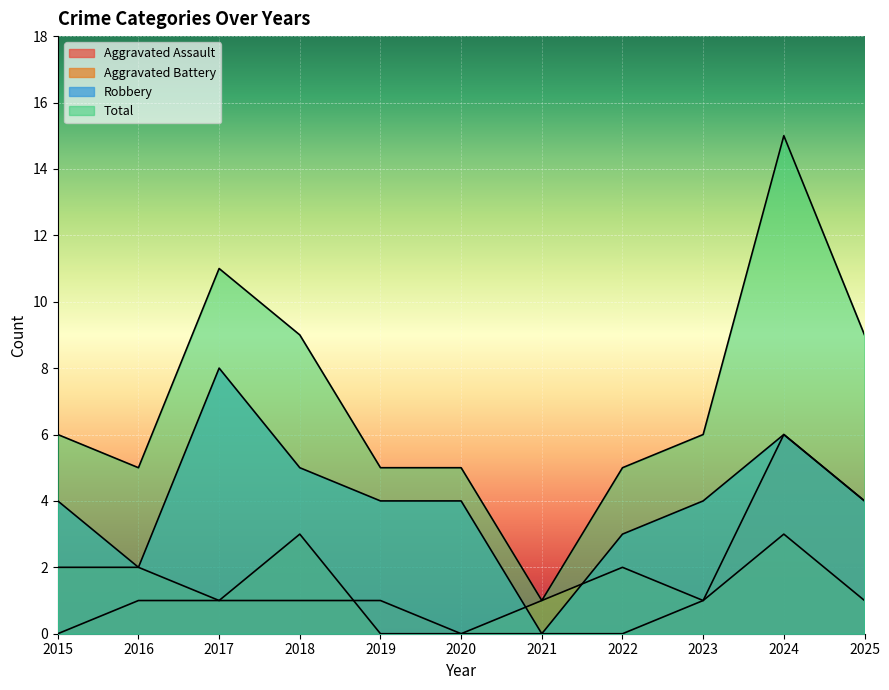

Which series has the largest total across all categories?

Total